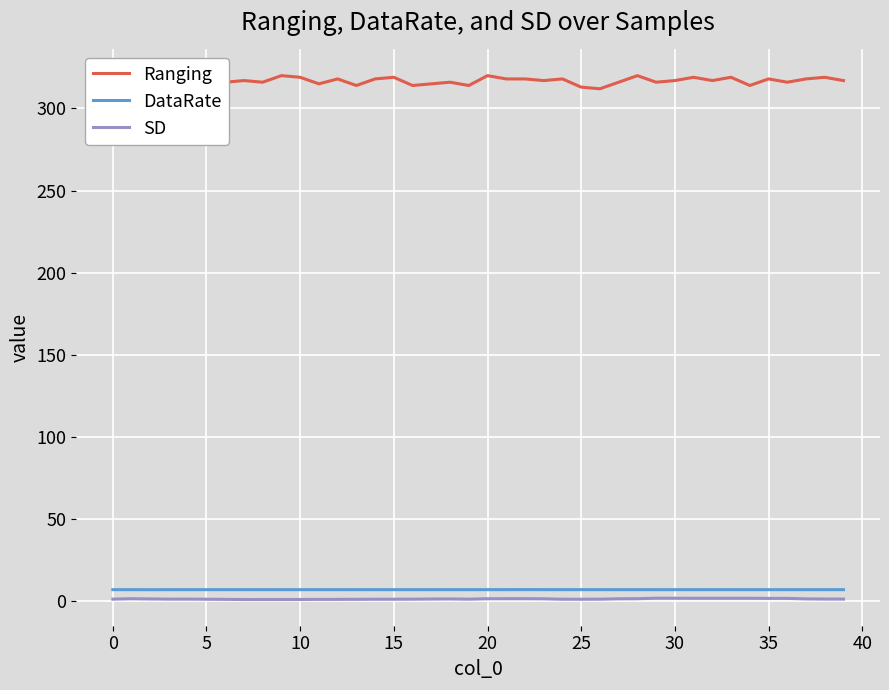

How many lines are shown in the chart?

3